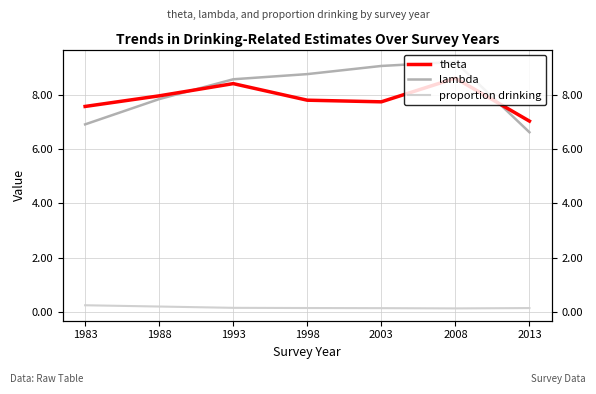

In proportion drinking, how many points are lower than both neighbors (excluding endpoints)?

1